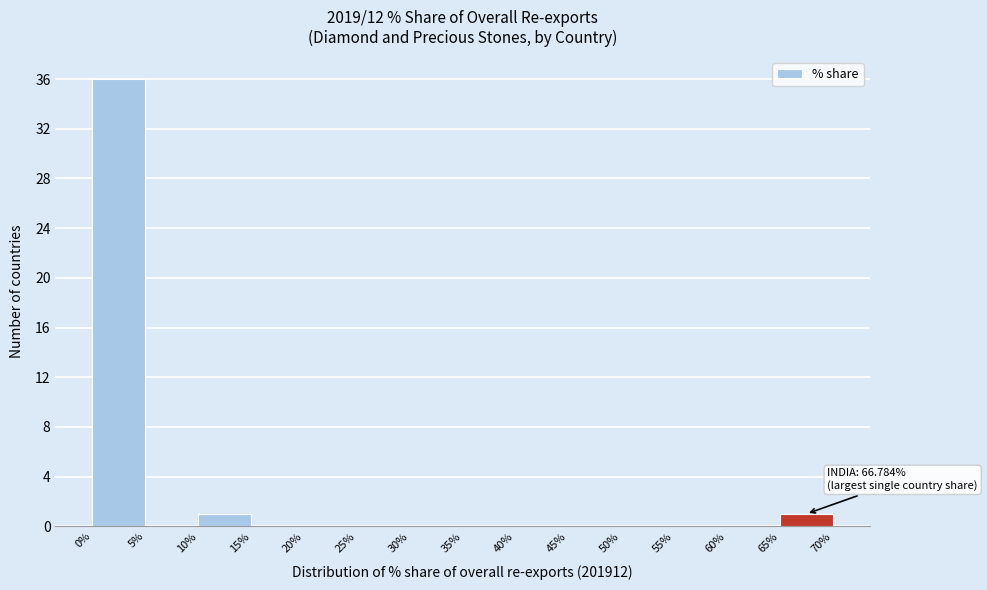

Over which range of the x-axis is the bar tallest?

0% to 5%